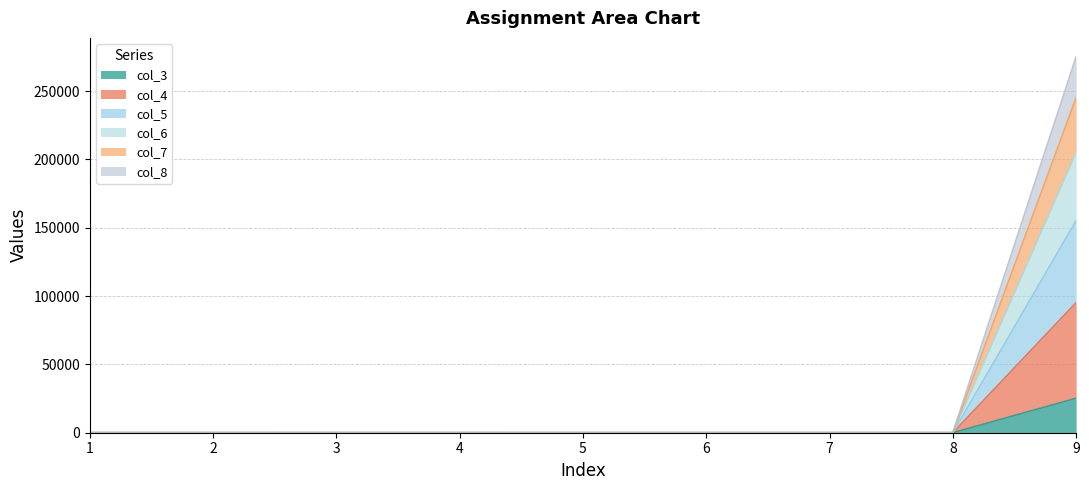

True or false: col_3 and col_8 intersect in this chart.

False